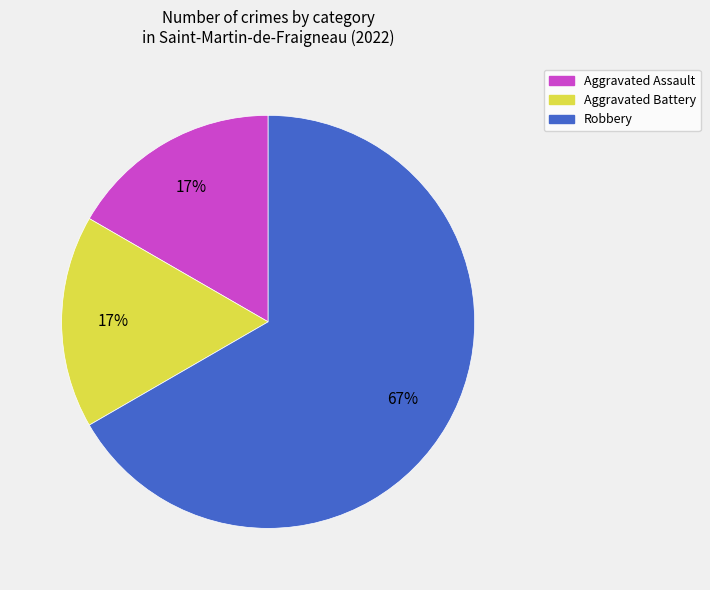

Combined, do Aggravated Battery and Aggravated Assault account for over 50%?

No